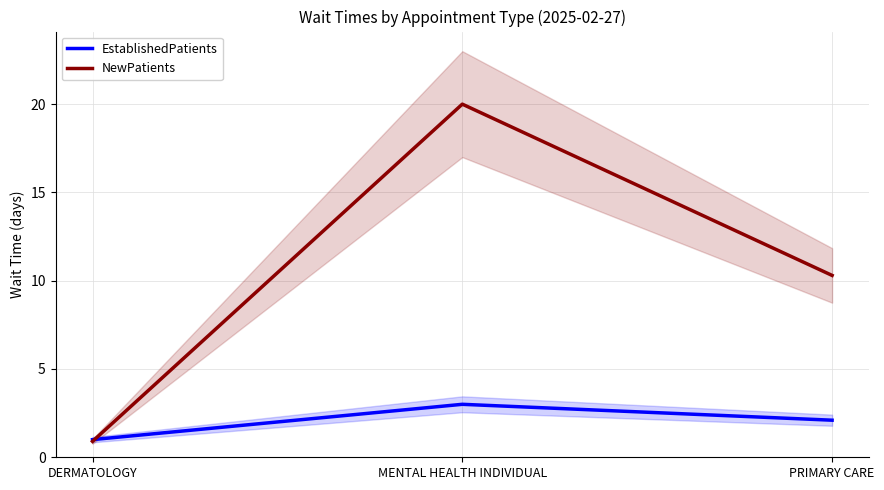

What is the maximum value for NewPatients?

20.0